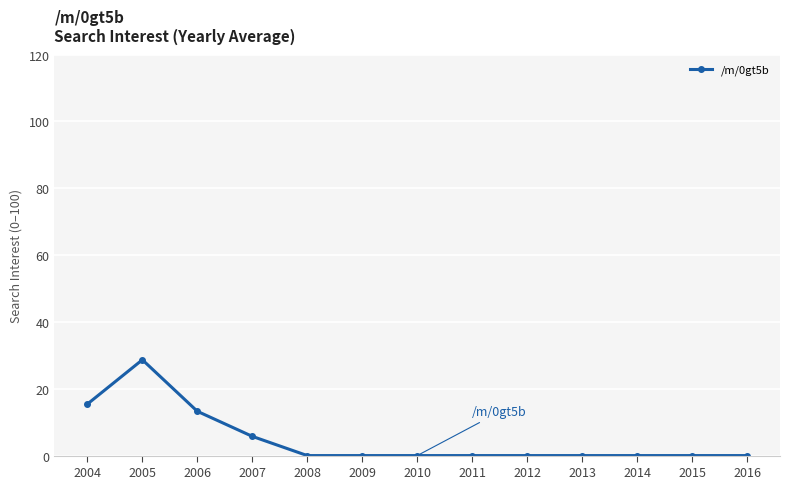

What is the greatest value displayed?

28.7